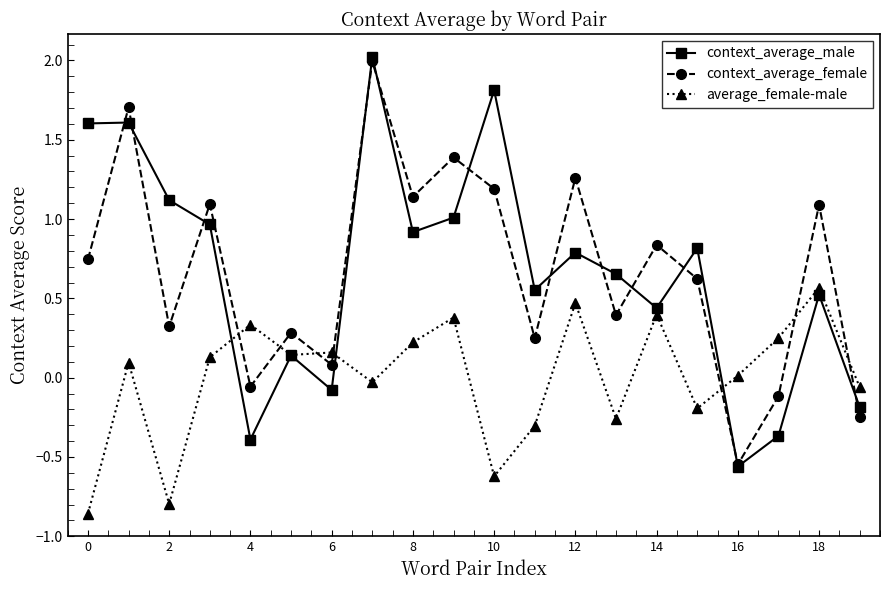

Which series ends up on top after the final intersection of context_average_female and average_female-male?

average_female-male